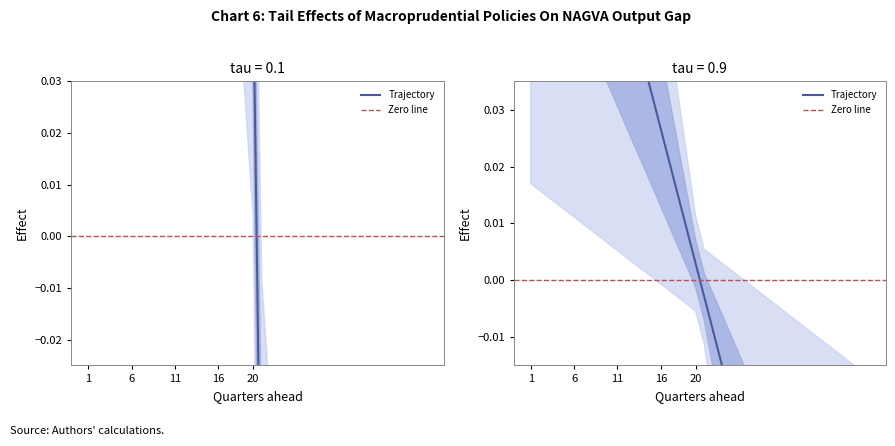

How many data points in Y are above 0?

20